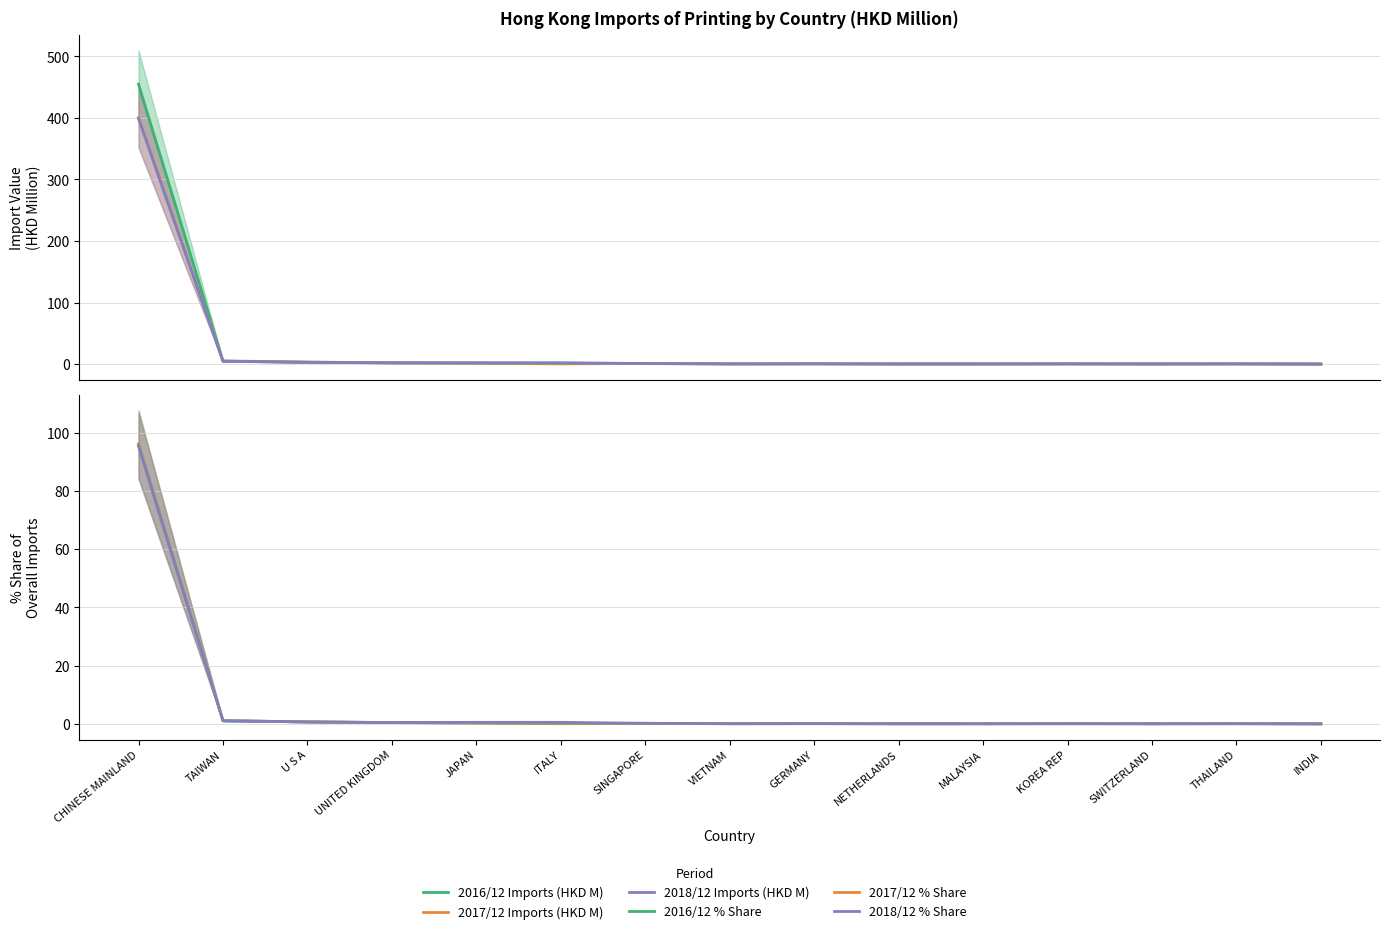

True or false: 2017/12 % Share and 2016/12 Imports (HKD M) cross at least once.

False